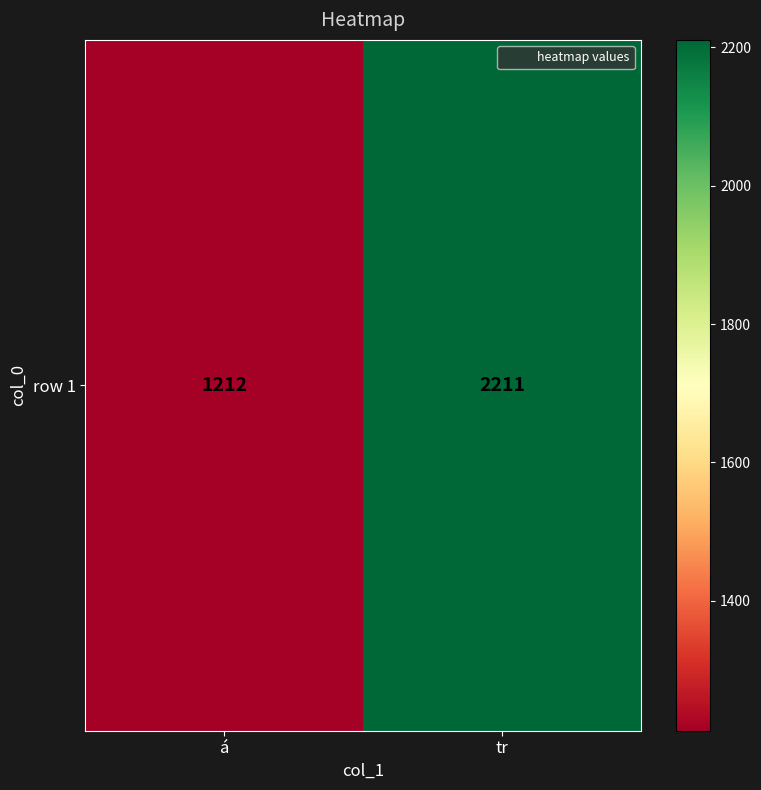

Which label corresponds to the smallest value in the chart?

á